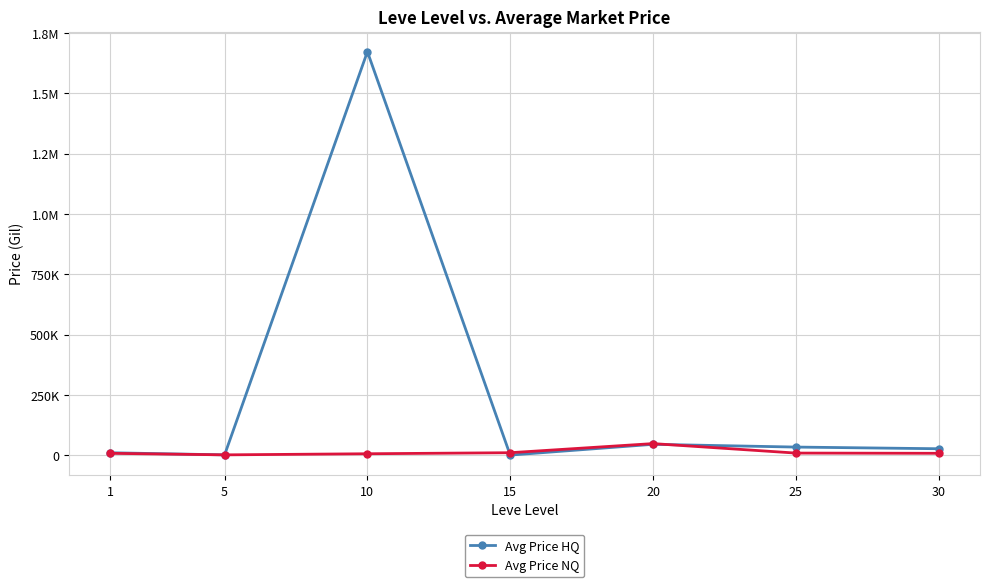

Which series has the largest total across all categories?

Avg Price HQ